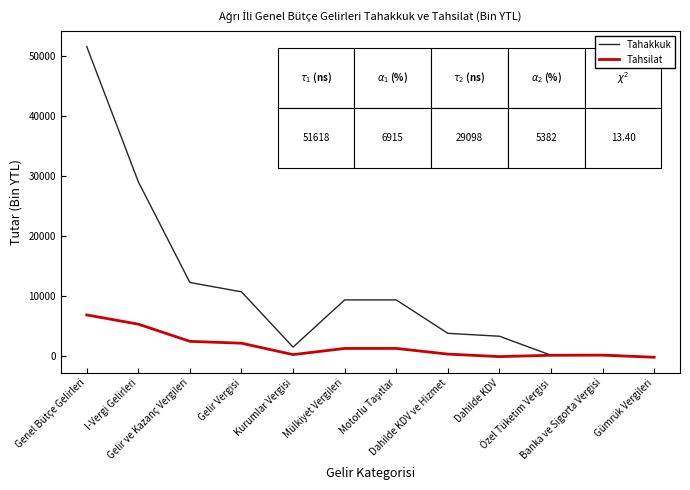

What value does the Tahakkuk series have at Mülkiyet Vergileri, to the nearest 100?

9400